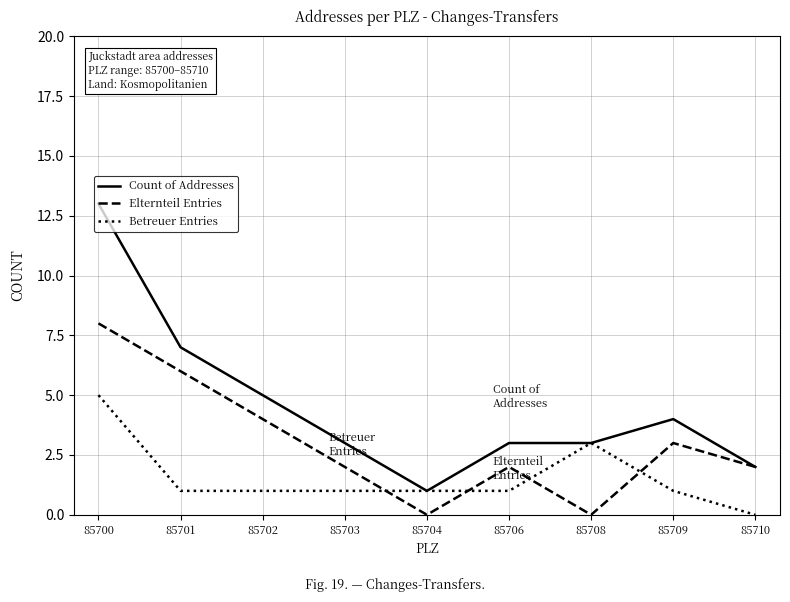

Reading left to right, list all the values displayed in this chart.

Count of Addresses: 13	7	5	3	1	3	3	4	2
Elternteil Entries: 8	6	4	2	0	2	0	3	2
Betreuer Entries: 5	1	1	1	1	1	3	1	0